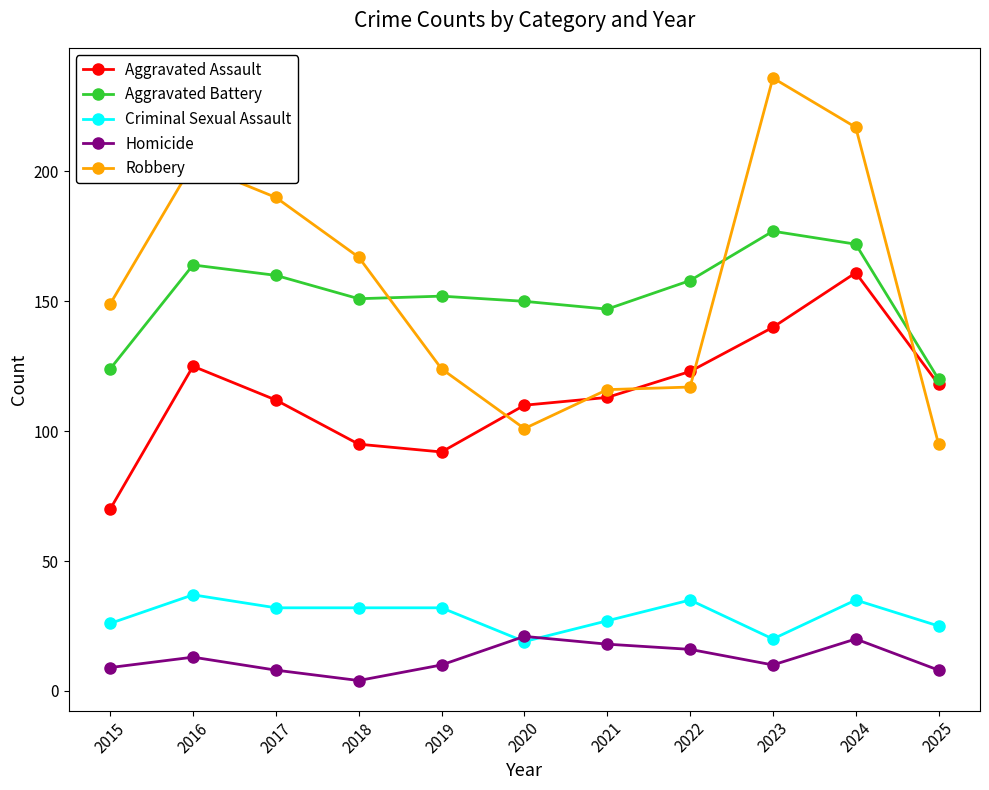

Rank the series by their maximum value, from lowest to highest.

Homicide, Criminal Sexual Assault, Aggravated Assault, Aggravated Battery, Robbery